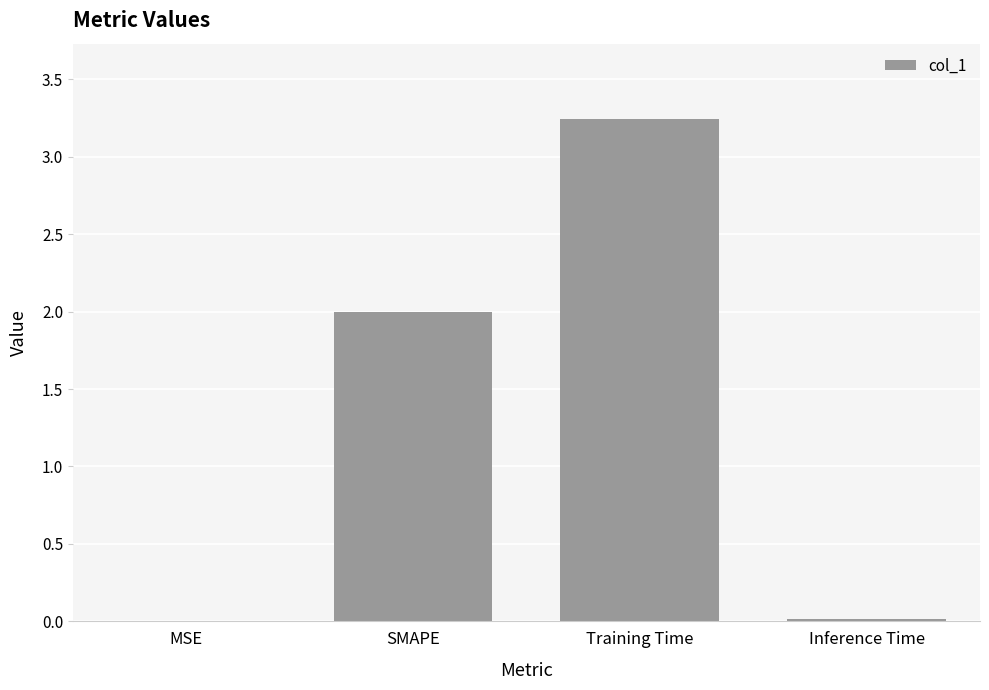

How many series are shown in this chart?

1